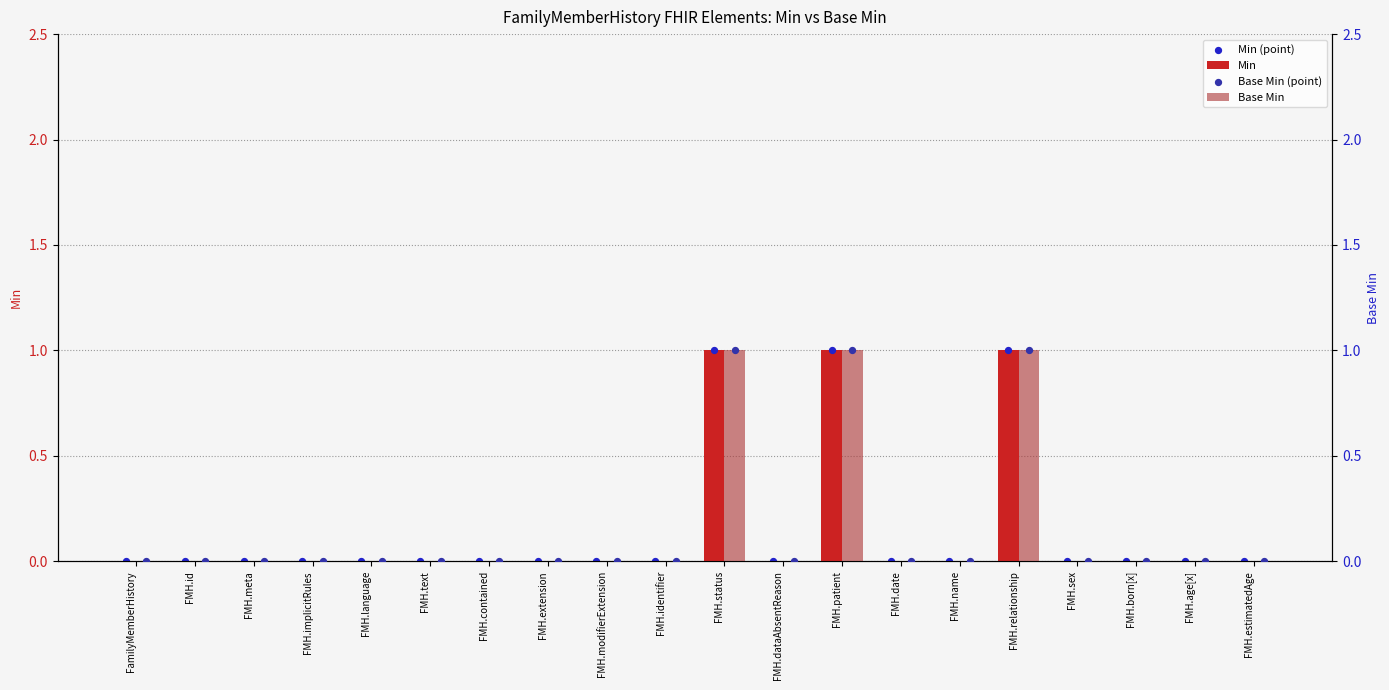

Which series has the largest Y range (max minus min)?

Min